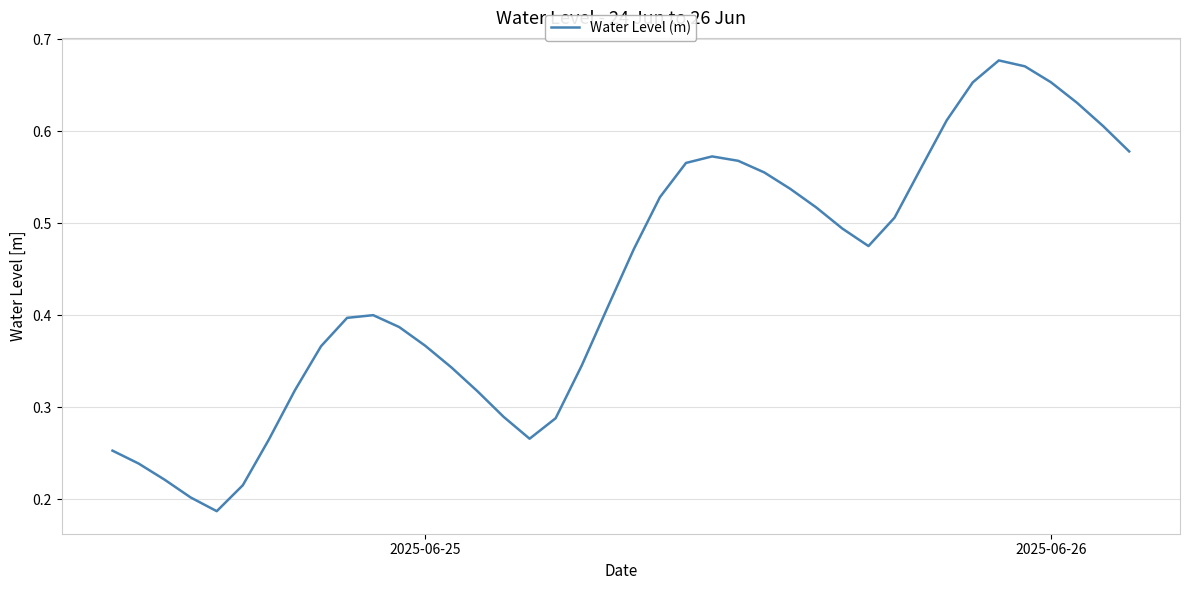

How many lines are shown in the chart?

1